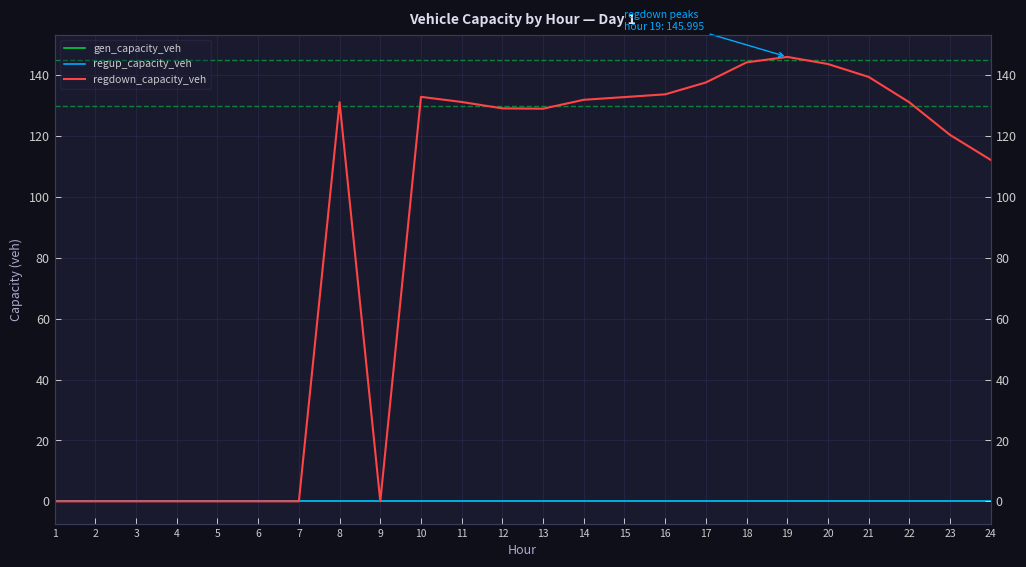

The regdown_capacity_veh series shows 144.2 at 18. True or false?

True